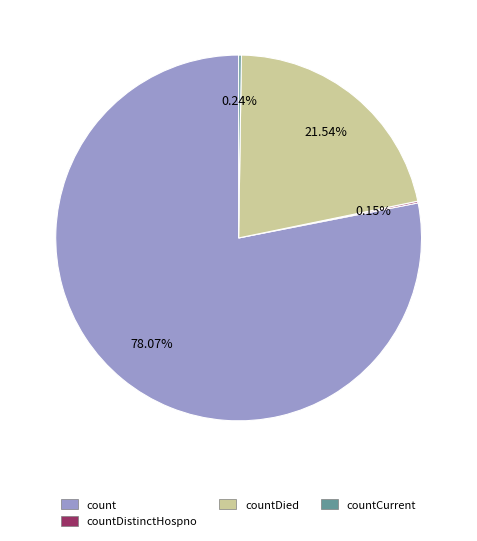

What is the majority slice?

count